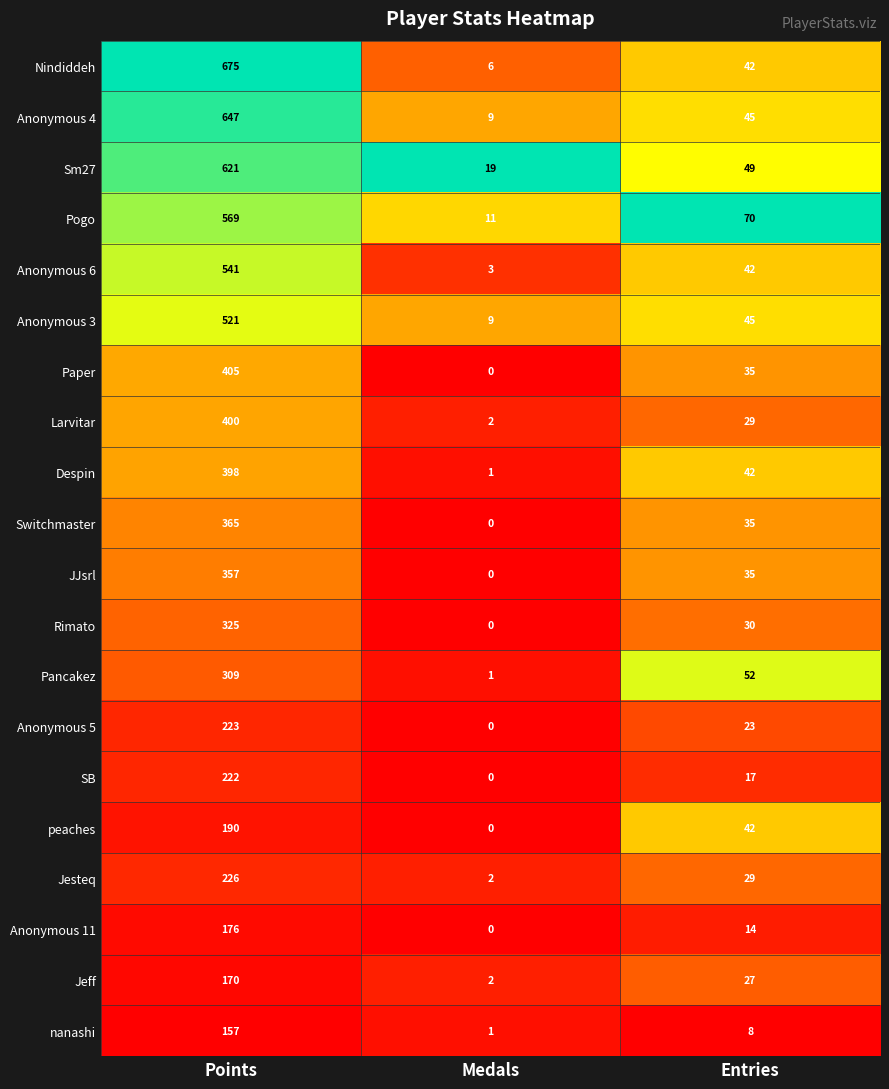

The value of Anonymous 5 at Points is 52. True or false?

False